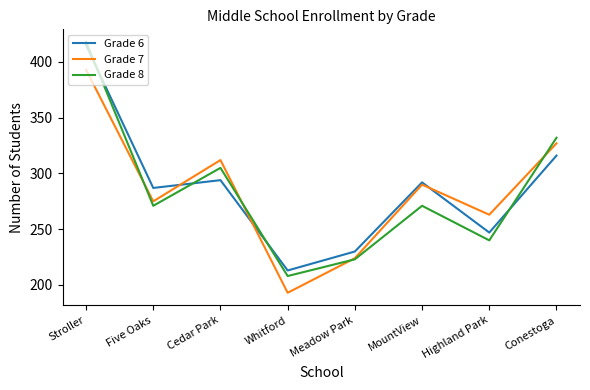

Between Five Oaks and Whitford, which series saw the biggest shift?

Grade 7